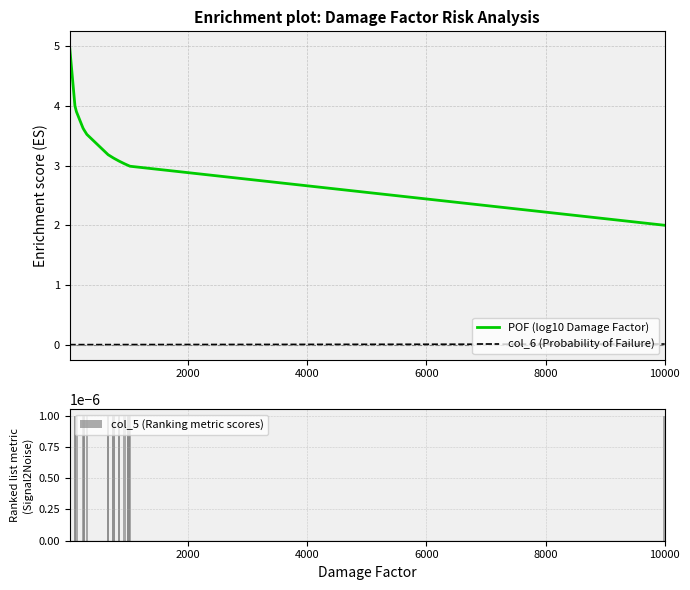

How many groups of bars are there?

20